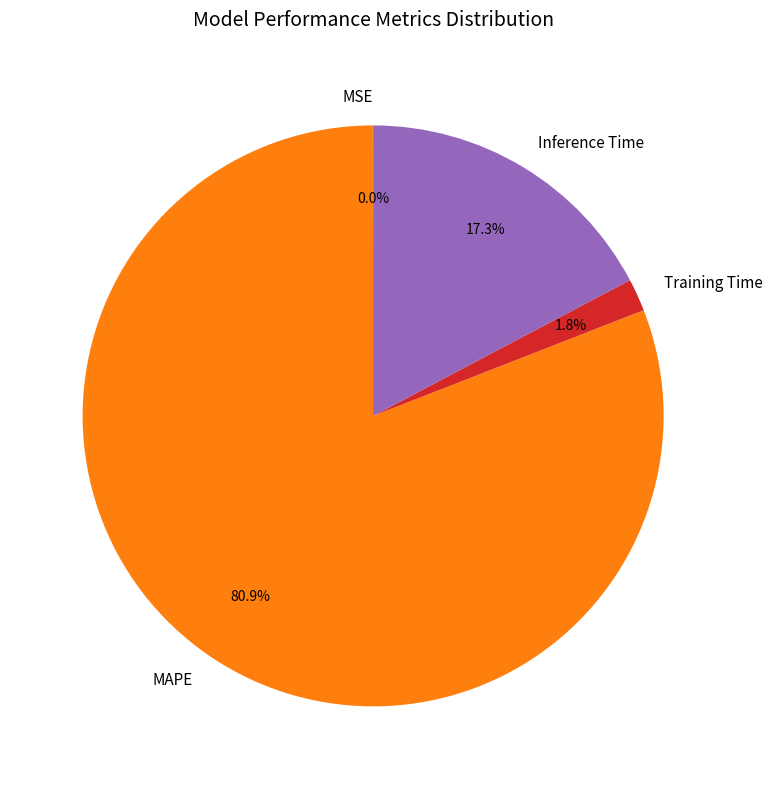

What is the total percentage of Inference Time and MAPE?

98.2%